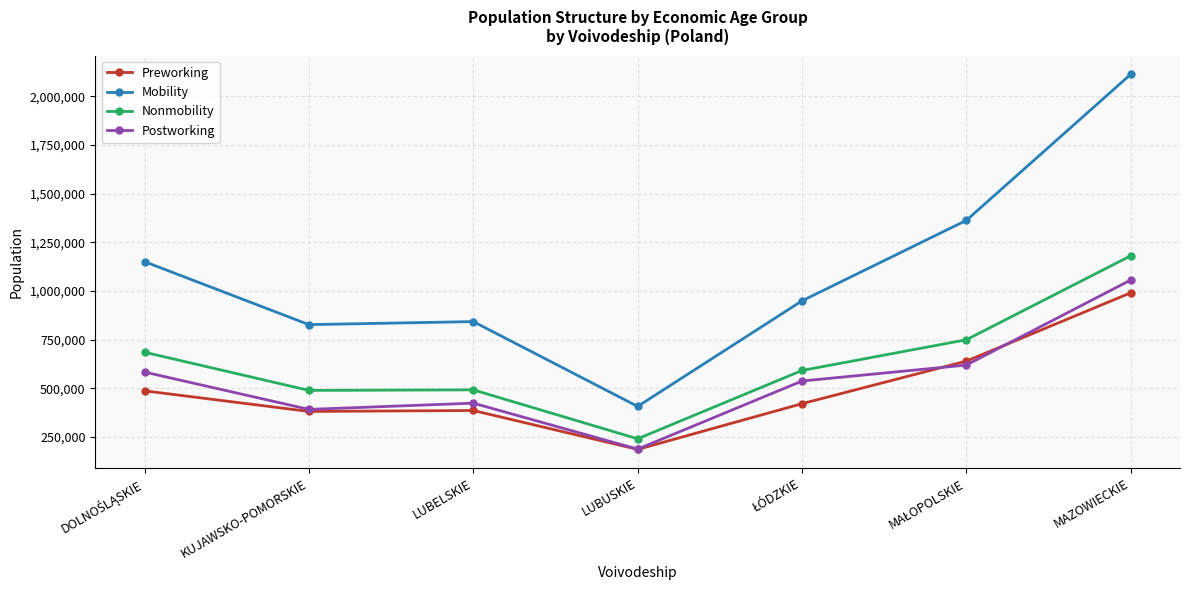

What is the difference between the maximum and minimum values in the Mobility series?

1706894